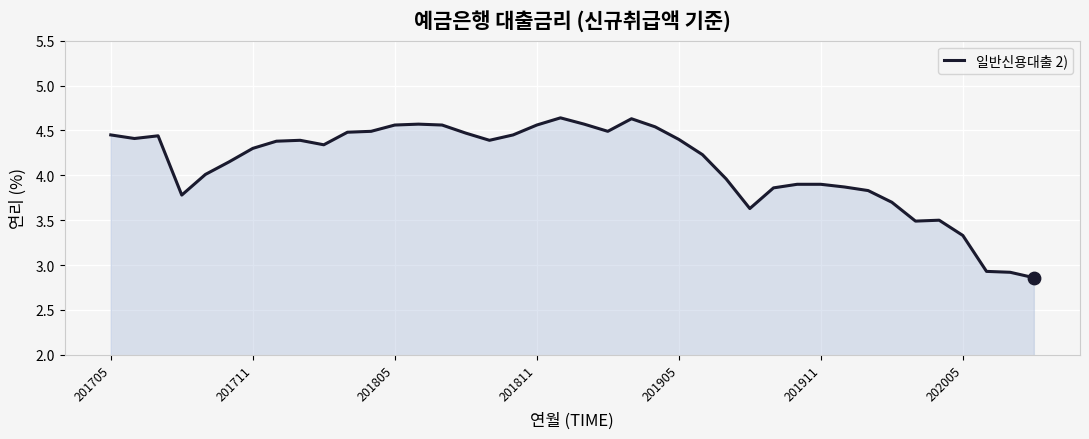

What is the difference between the maximum and minimum values?

1.8